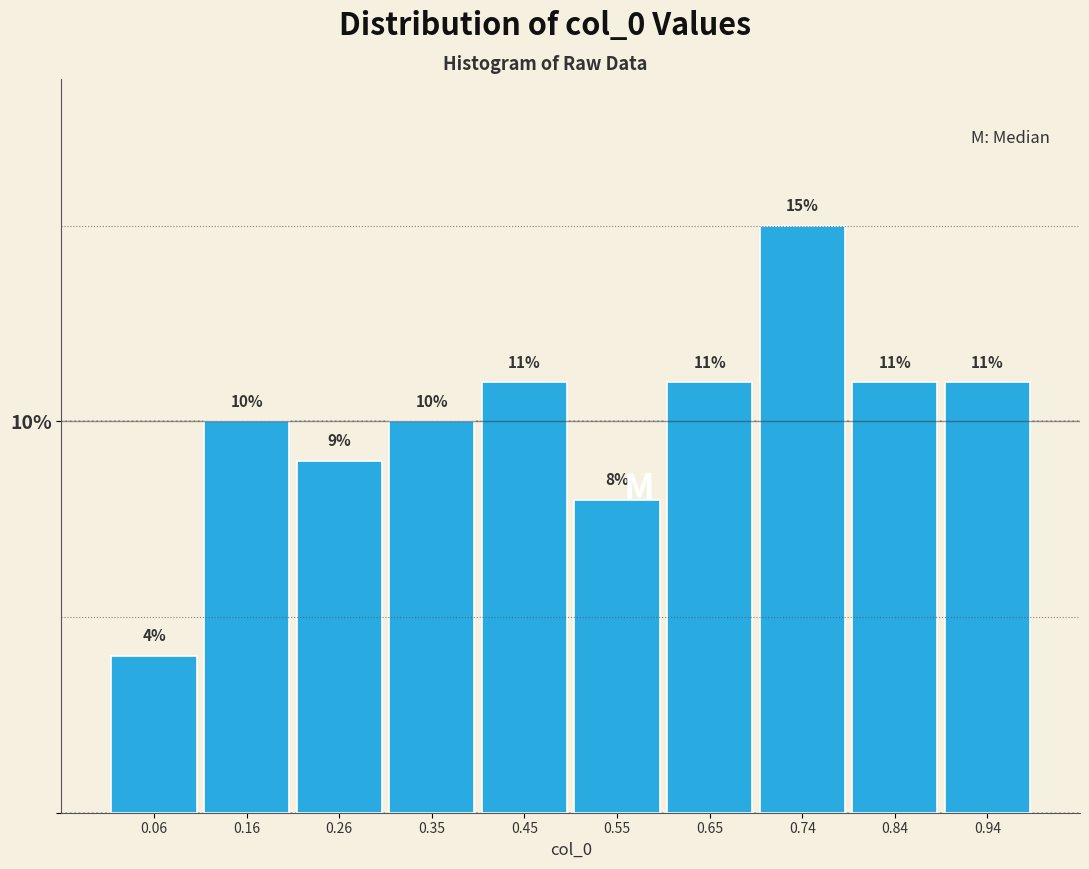

How tall is the bar that spans 0.60 to 0.70 on the x-axis? The bar edges are not printed on the chart, so give them approximately, as read against the axis.

11